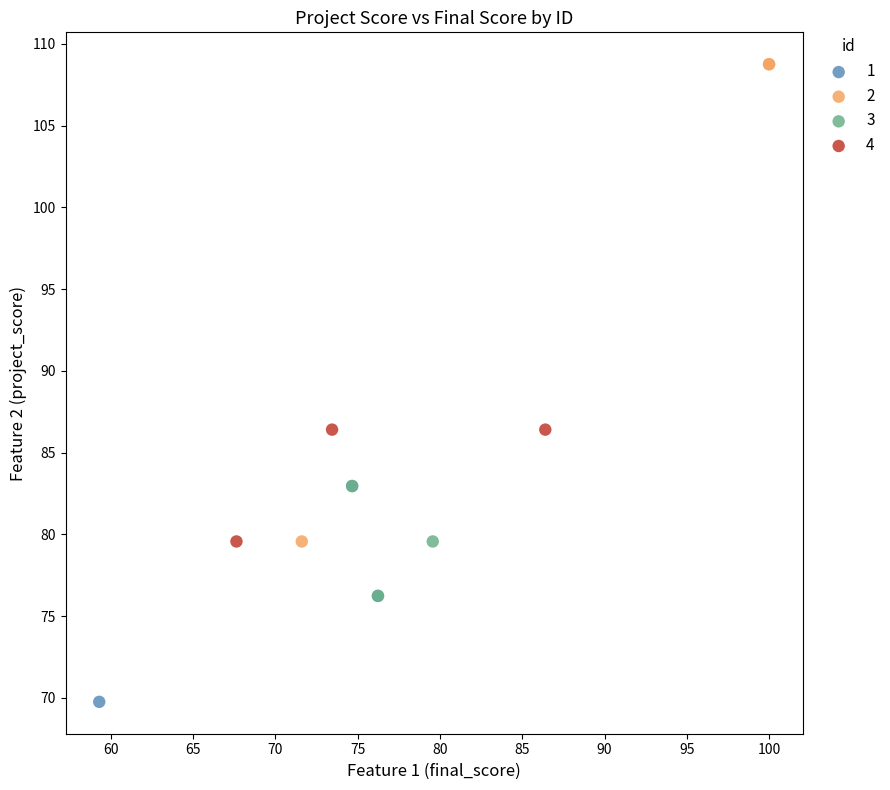

What are all the series names shown in the legend?

1, 2, 3, 4